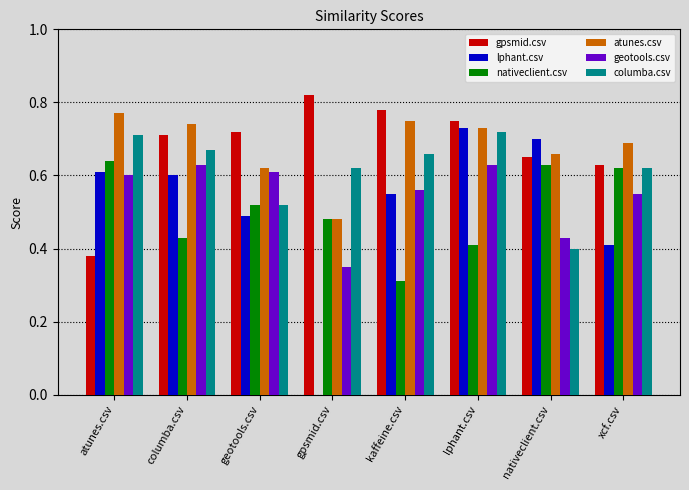

Between columba.csv and lphant.csv, which series saw the biggest shift?

lphant.csv